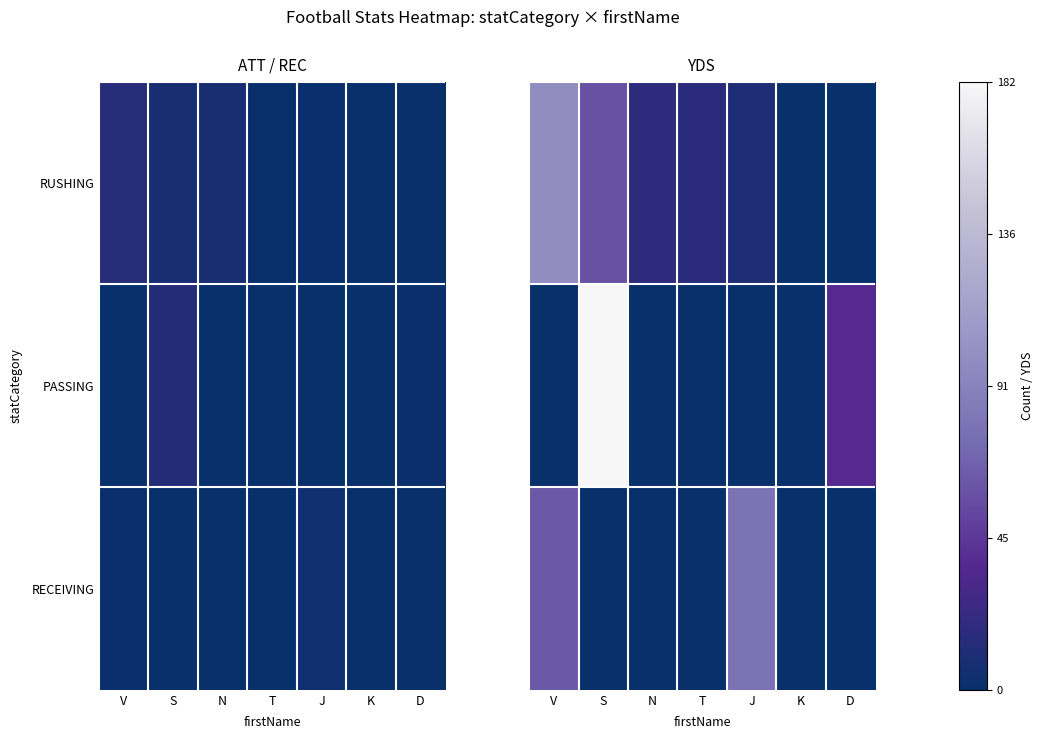

What is the total value across all series at D?

38